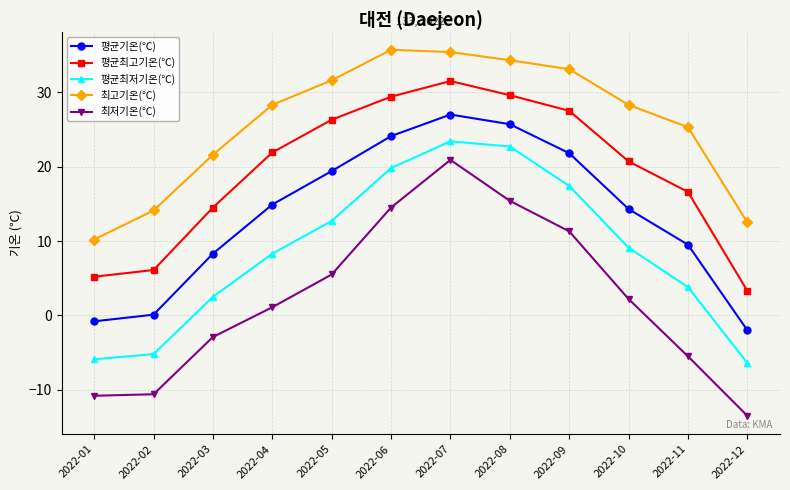

What is the greatest value displayed?

35.7